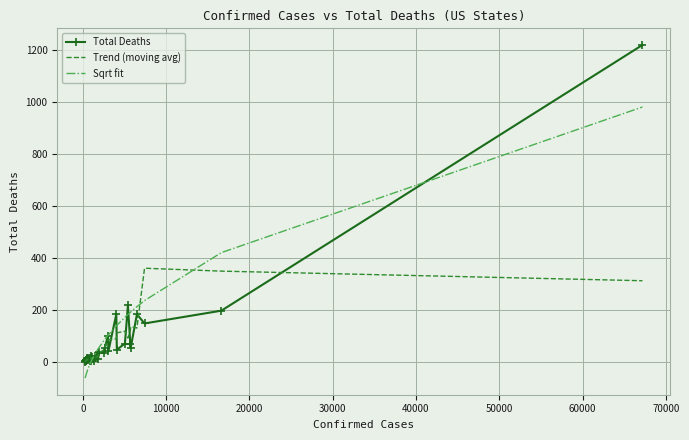

What is the highest value of the Total Deaths series?

1218.0